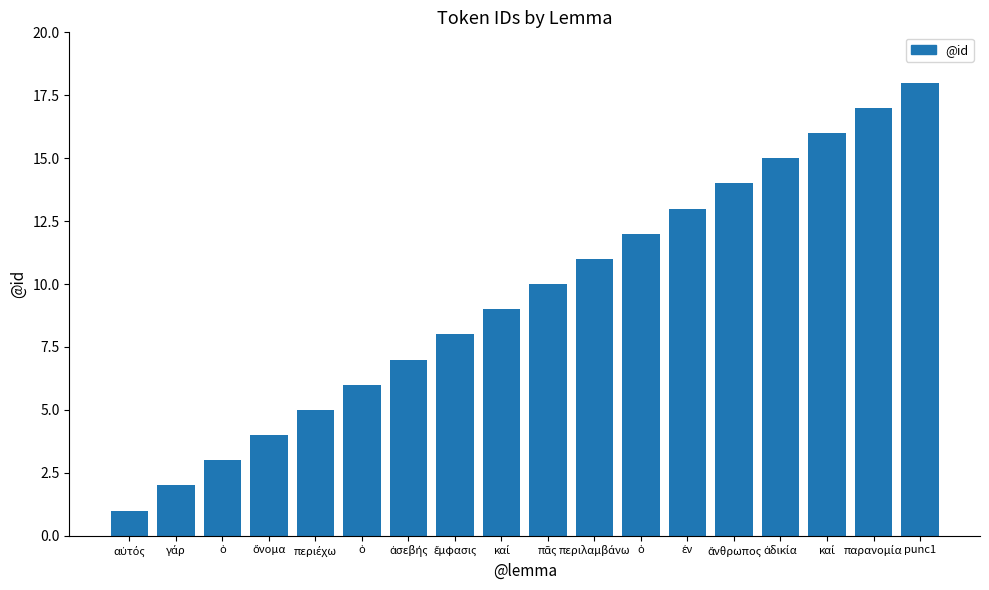

How many categories are shown in the chart?

18